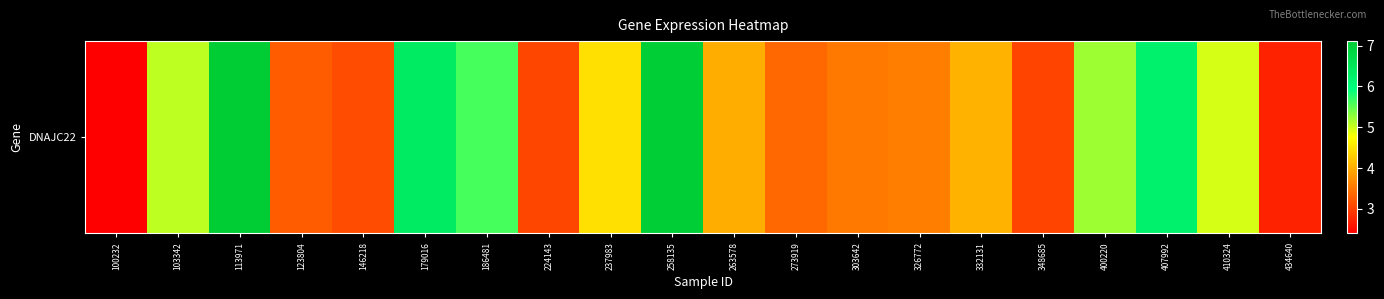

At which category does the chart reach its peak across all series?

113971